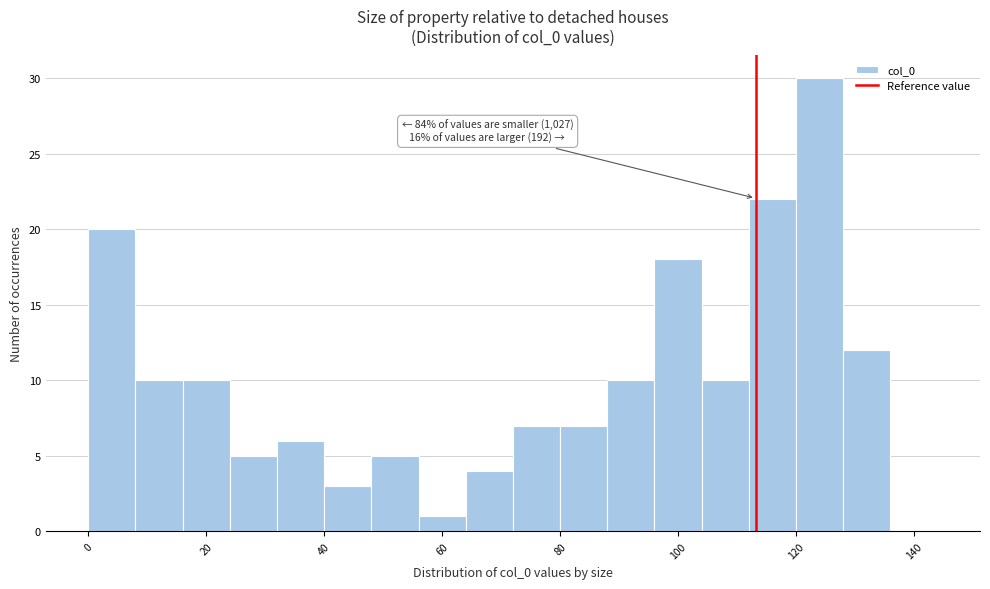

Which range on the x-axis has the tallest bar?

120 to 128